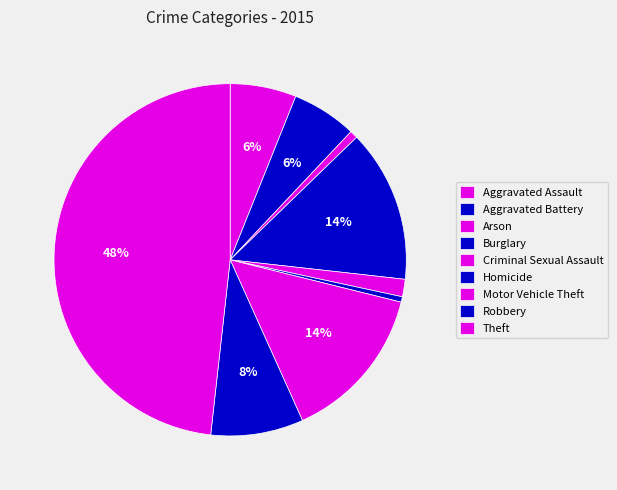

To the nearest percent, what is the difference between the largest and smallest slice percentages?

48%